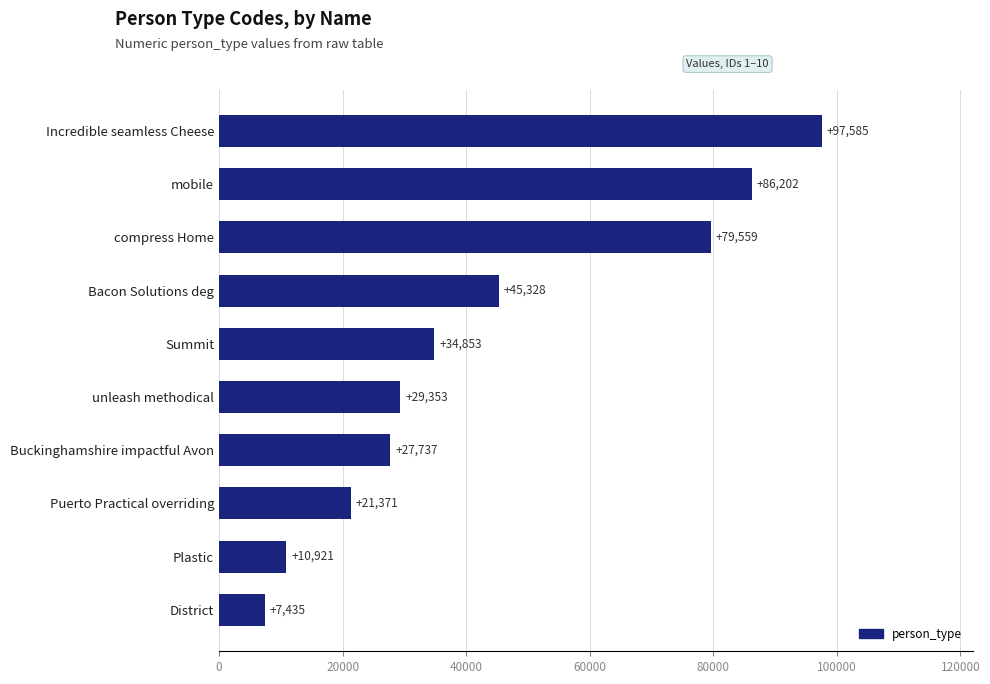

The value at compress Home is 79559. True or false?

True